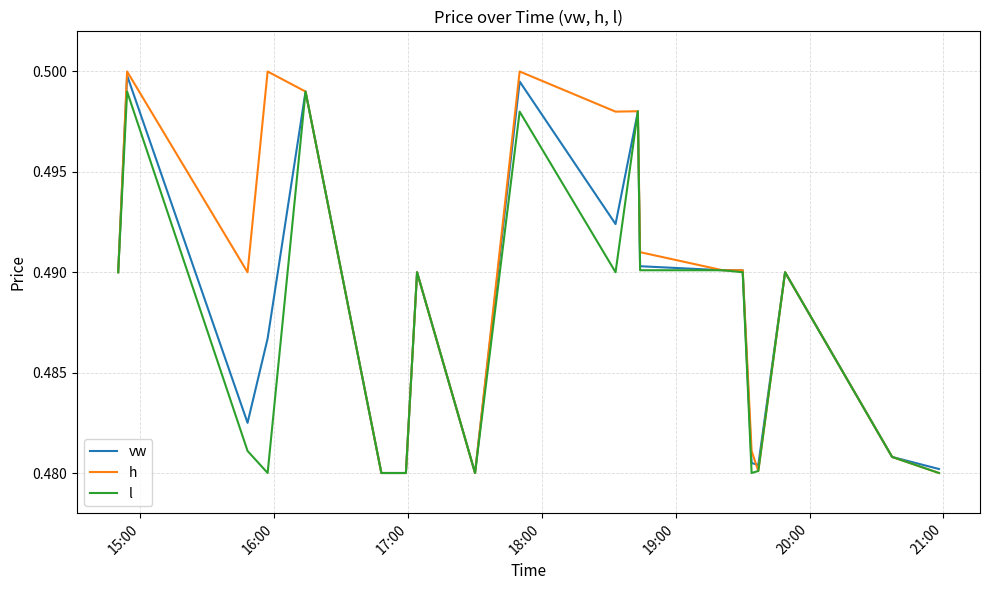

Which series has the largest range (max minus min)?

h